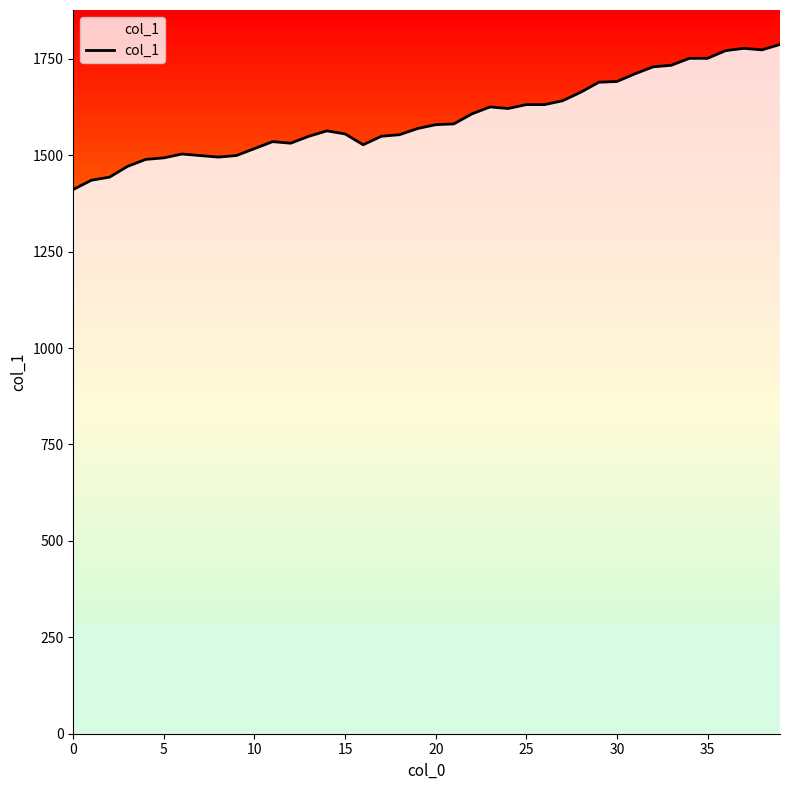

What is the difference between the maximum and minimum values?

376